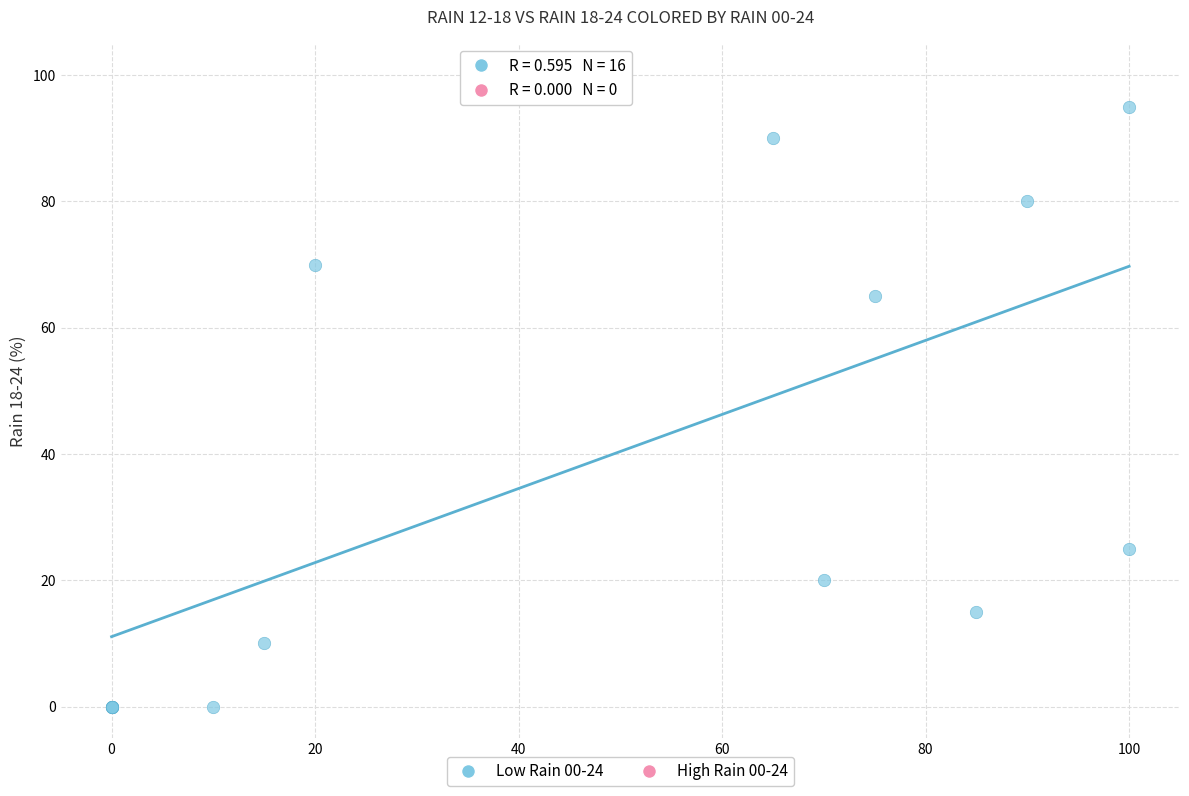

What Y value in the scatter plot is closest to 50?

65